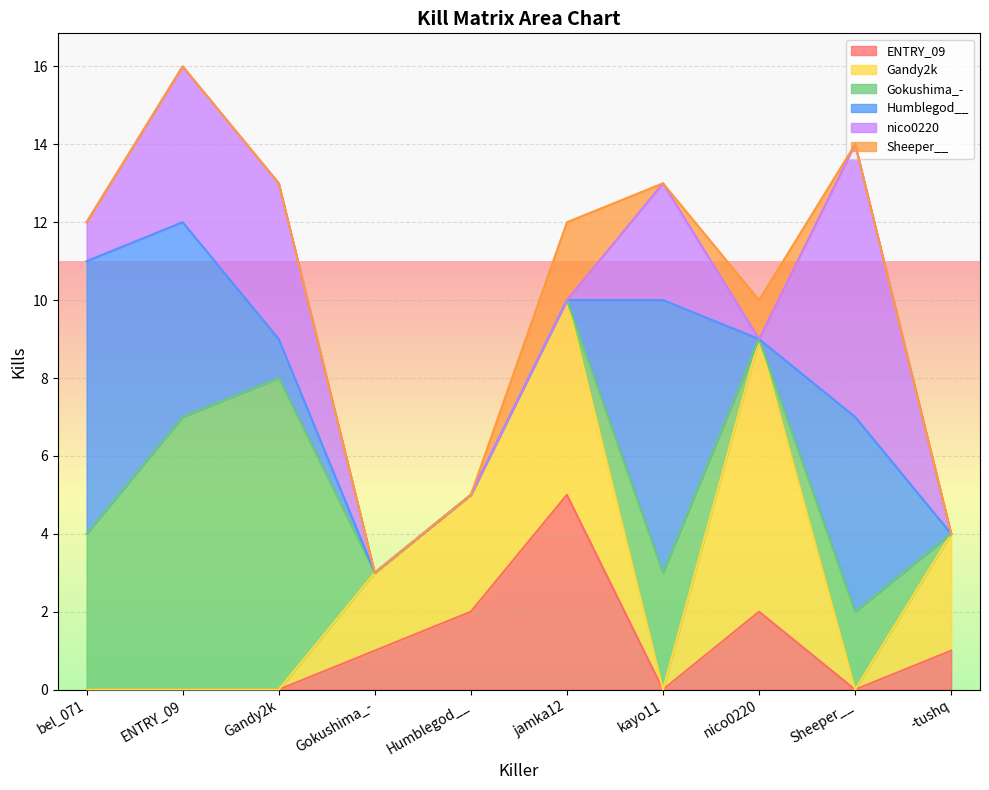

Reading right to left, extract all data points from this chart.

ENTRY_09: 1	0	2	0	5	2	1	0	0	0
Gandy2k: 3	0	7	0	5	3	2	0	0	0
Gokushima_-: 0	2	0	3	0	0	0	8	7	4
Humblegod__: 0	5	0	7	0	0	0	1	5	7
nico0220: 0	7	0	3	0	0	0	4	4	1
Sheeper__: 0	0	1	0	2	0	0	0	0	0